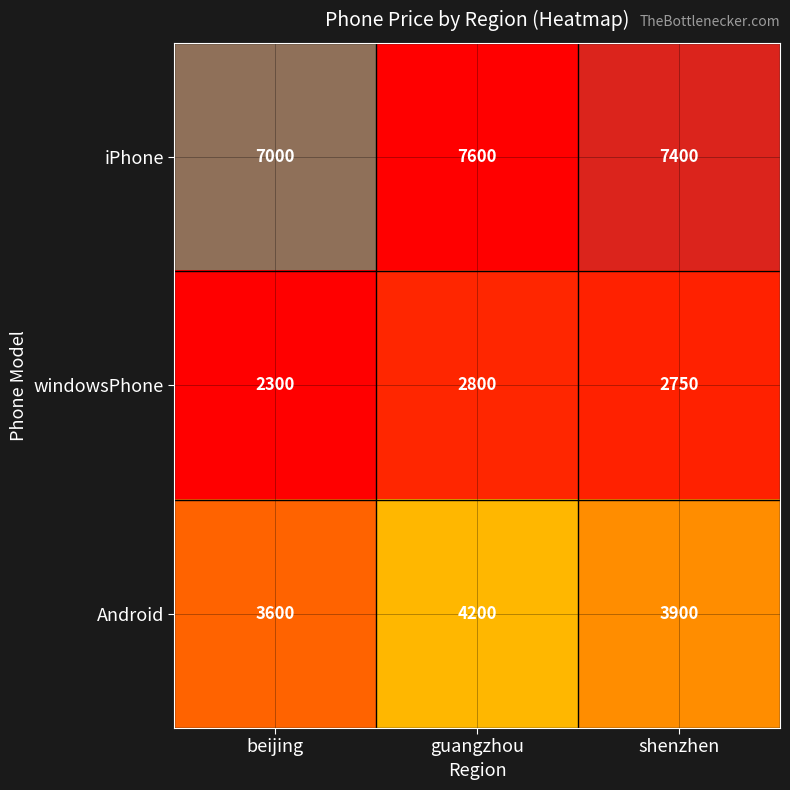

At how many categories does at least one series exceed 6666?

3